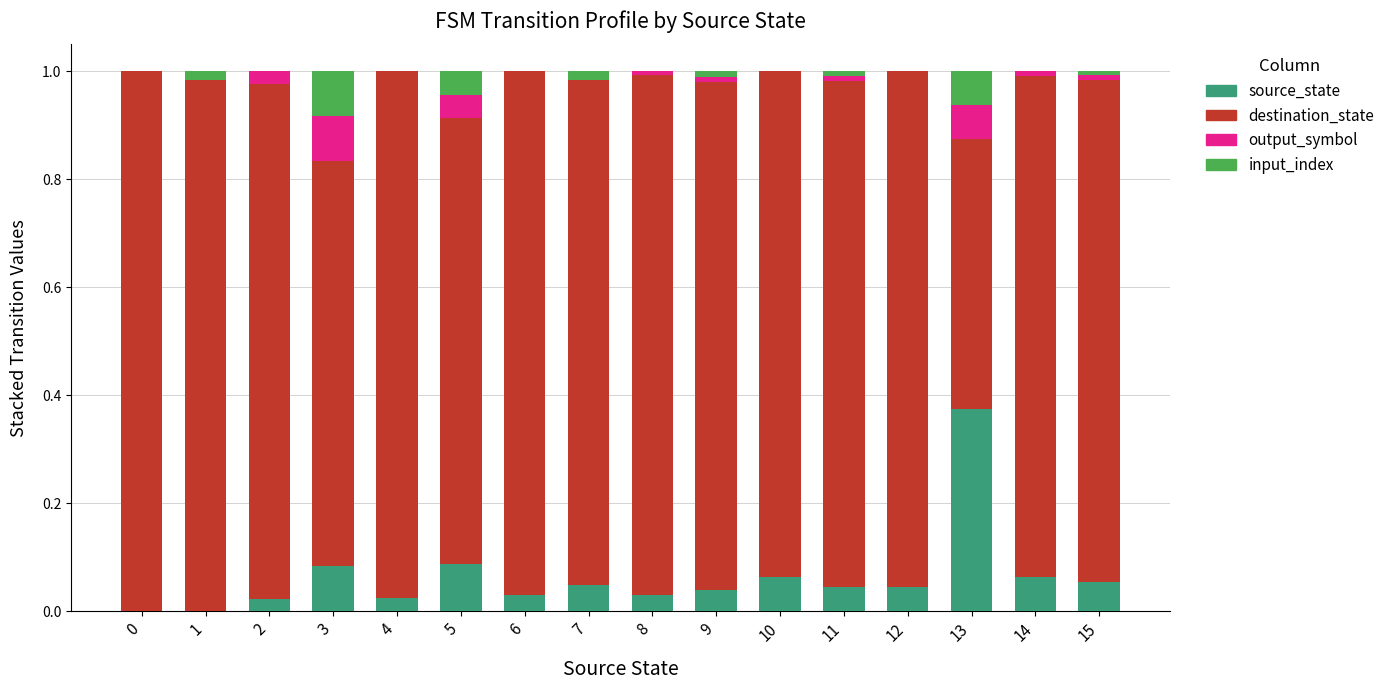

What are all the series names shown in the legend?

source_state, destination_state, output_symbol, input_index